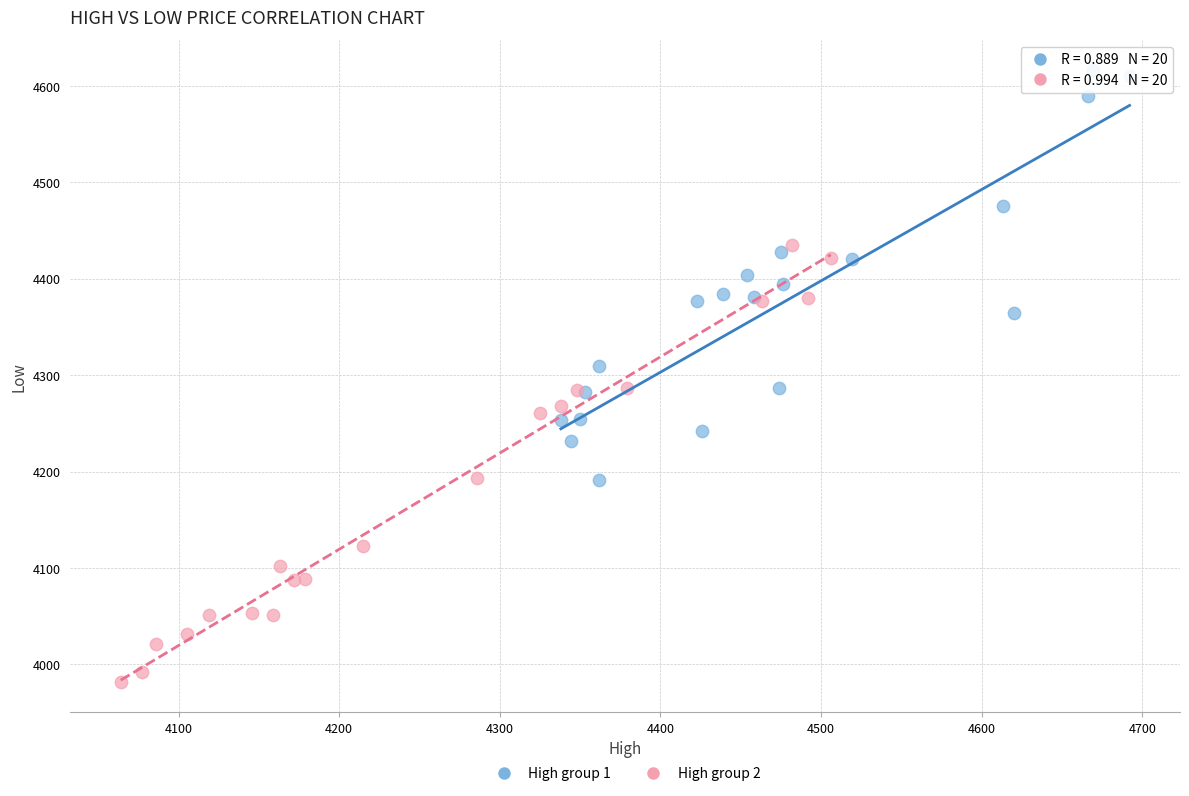

Which series has the widest spread of Y values?

High group 2